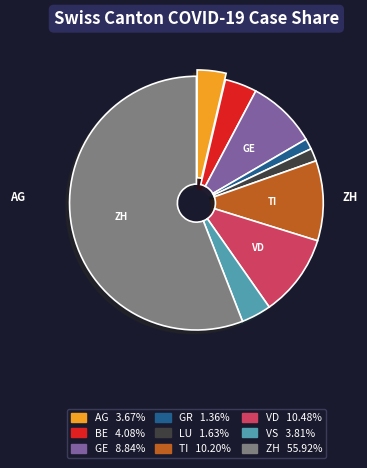

How many slices are in this pie chart?

9